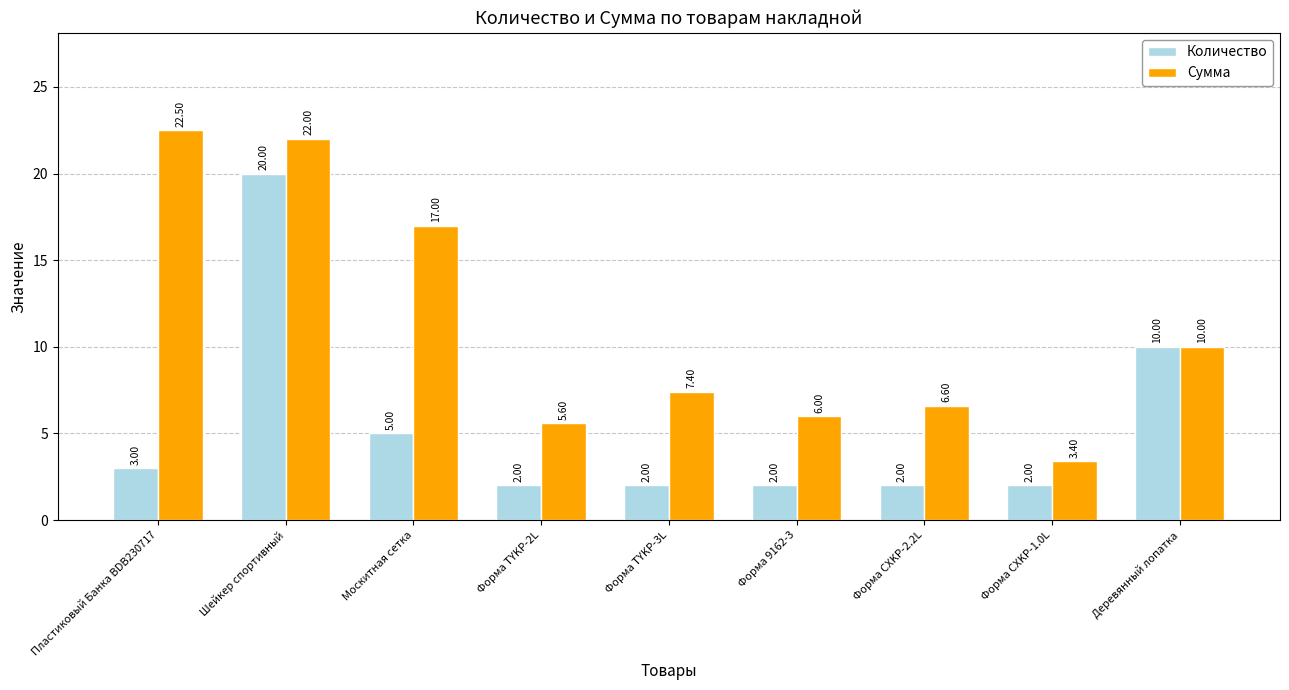

True or false: Количество has a value of 3.0 at Пластиковый Банка BDB230717.

True